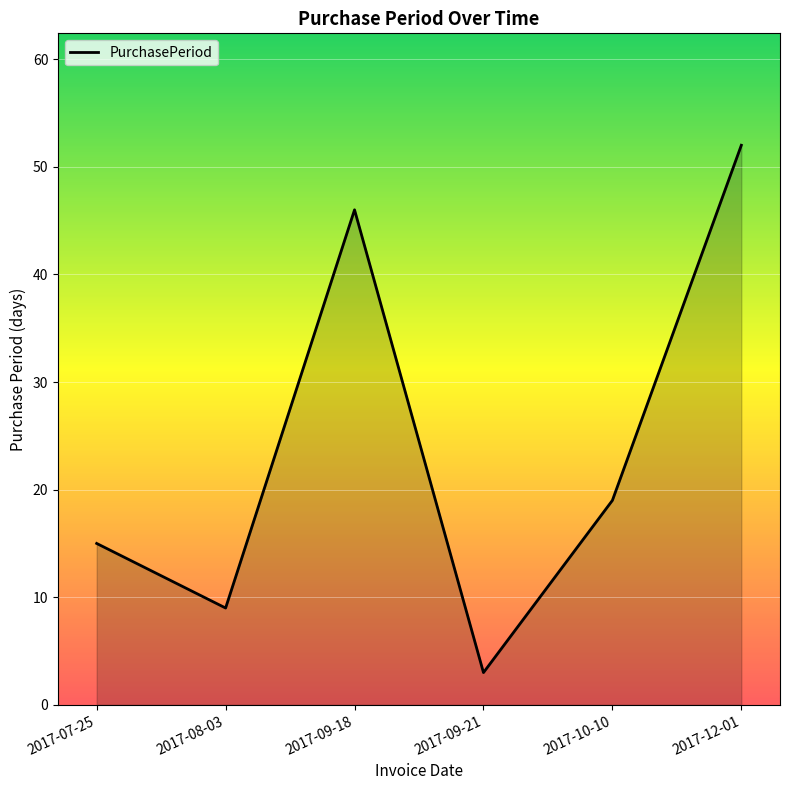

Reading left to right, extract all data points from this chart.

15	9	46	3	19	52